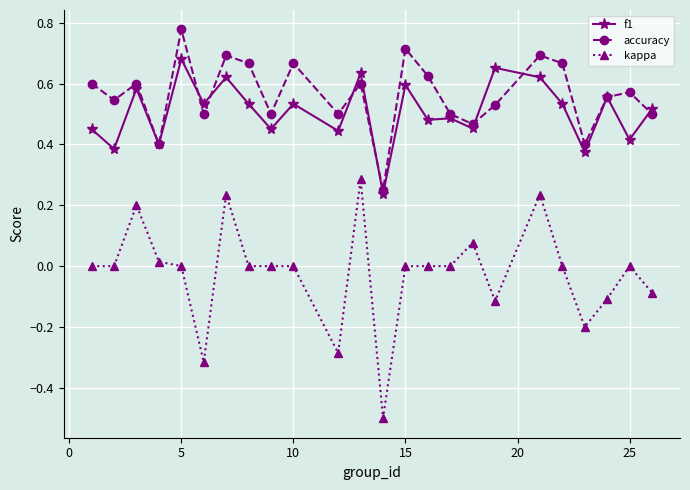

List the series in order of their peak value, highest first.

accuracy, f1, kappa